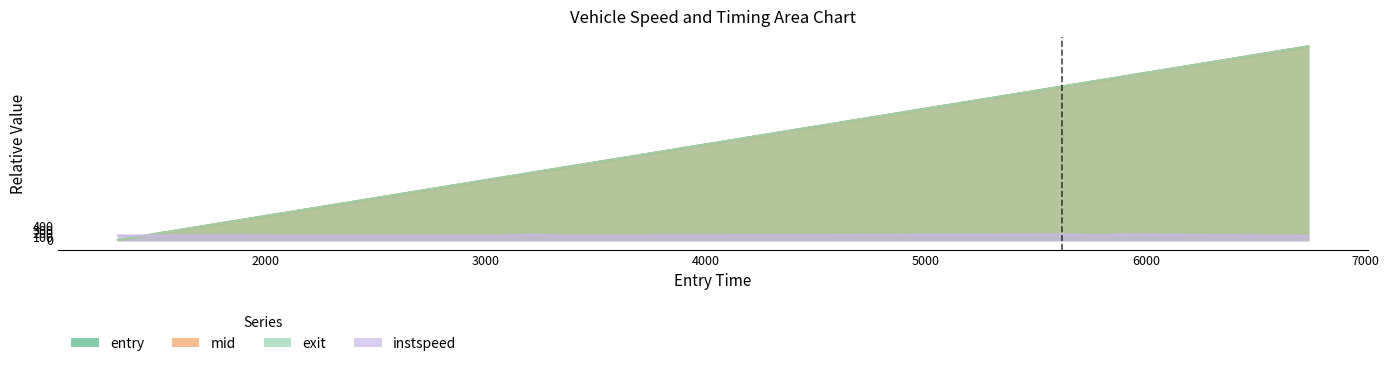

True or false: mid has more than 1 points higher than both neighbors.

False